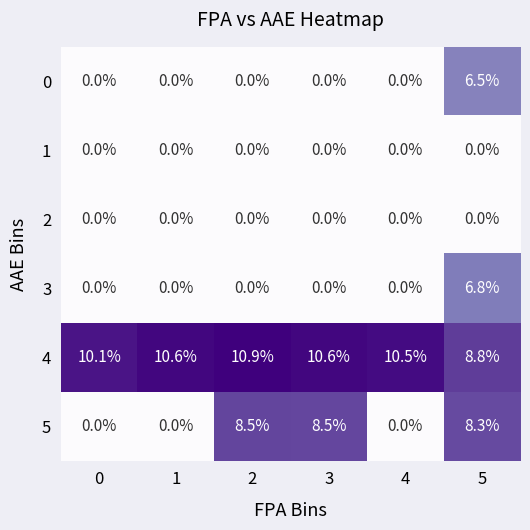

What is the spread (max minus min) of values at 2?

10.9